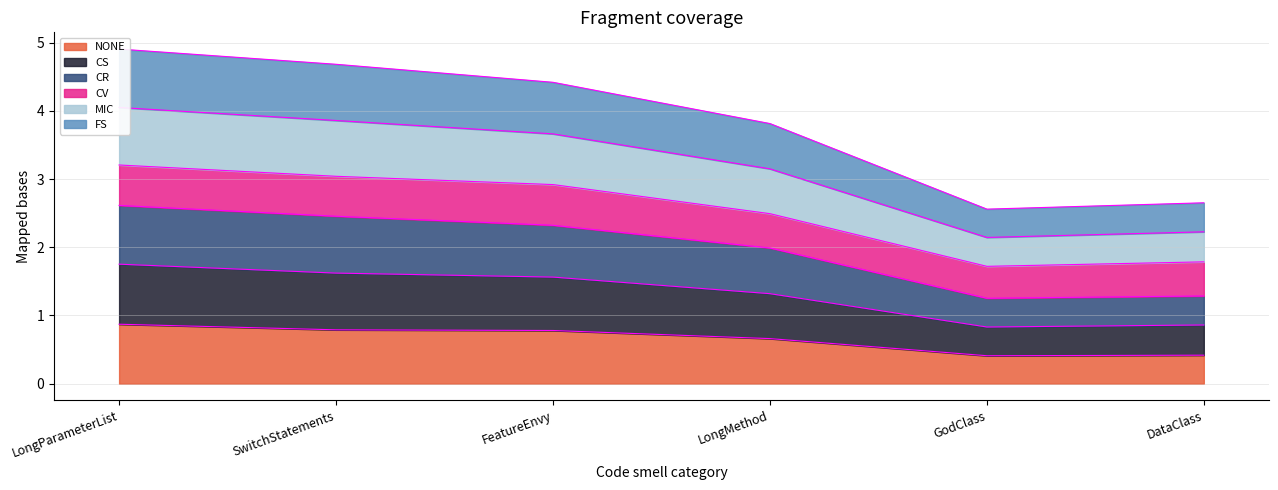

What is the label of the 2nd point from the right?

GodClass